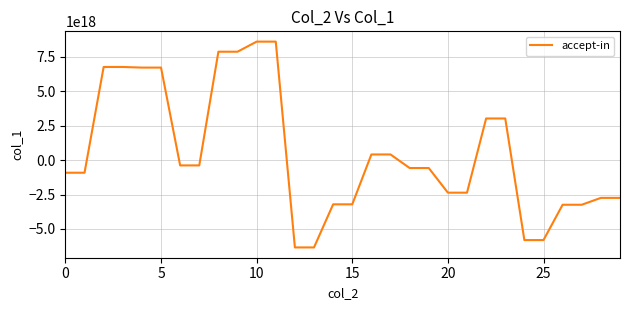

How many lines are shown in the chart?

1